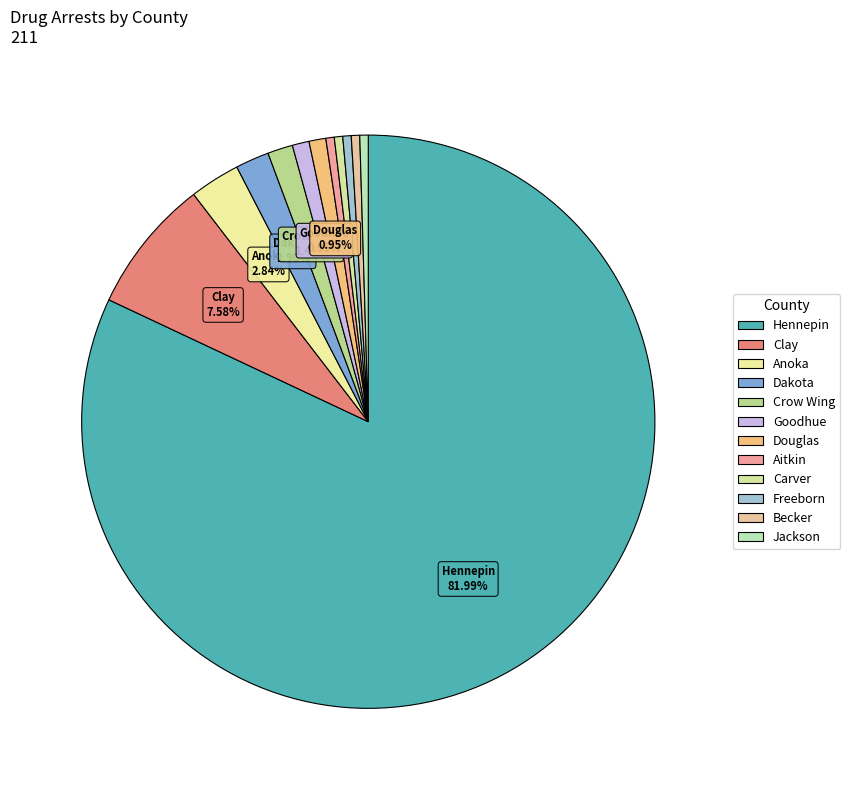

Is it true that Anoka is 12% of the pie?

False